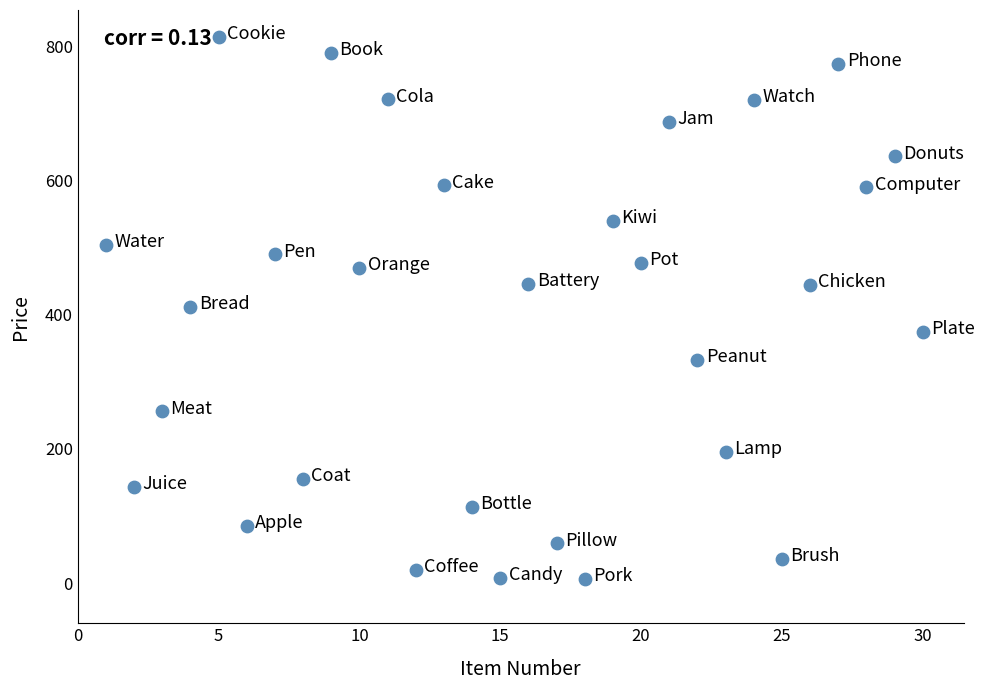

What is the range of Y values (max minus min)?

808